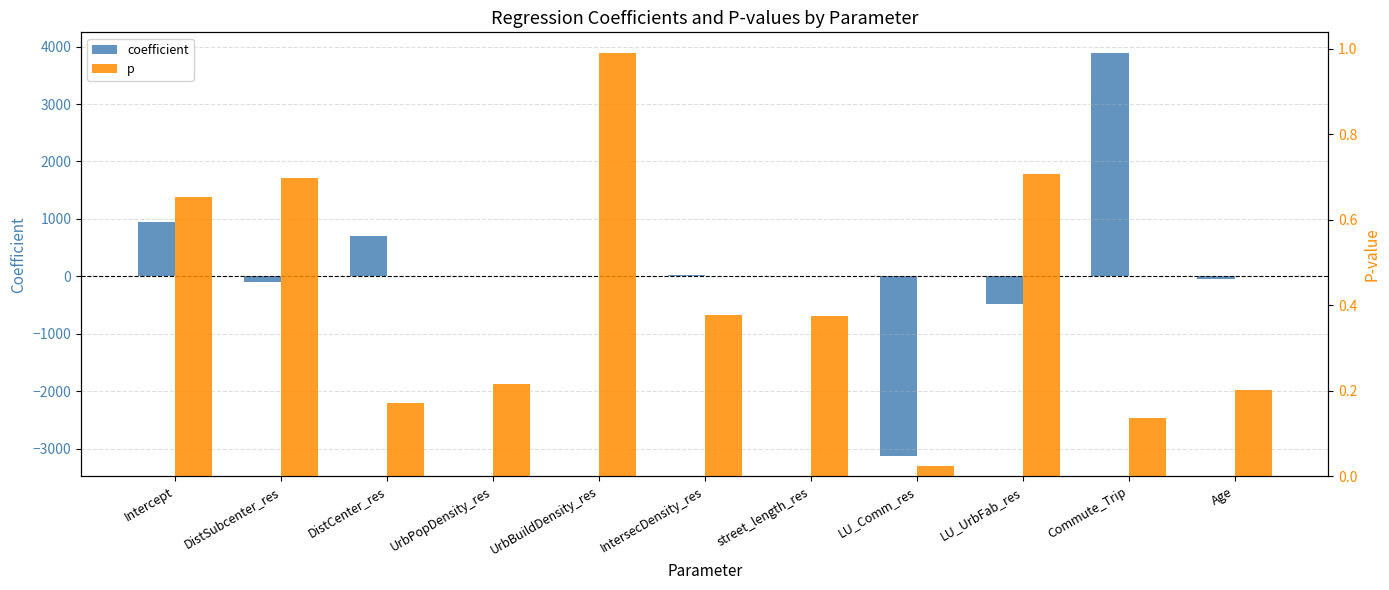

Reading left to right, transcribe all the data shown in this chart.

coefficient: 948.3	-93.0	694.0	-0.1	0.0	13.6	12.3	-3130.8	-485.9	3897.3	-40.9
p: 0.7	0.7	0.2	0.2	1.0	0.4	0.4	0.0	0.7	0.1	0.2